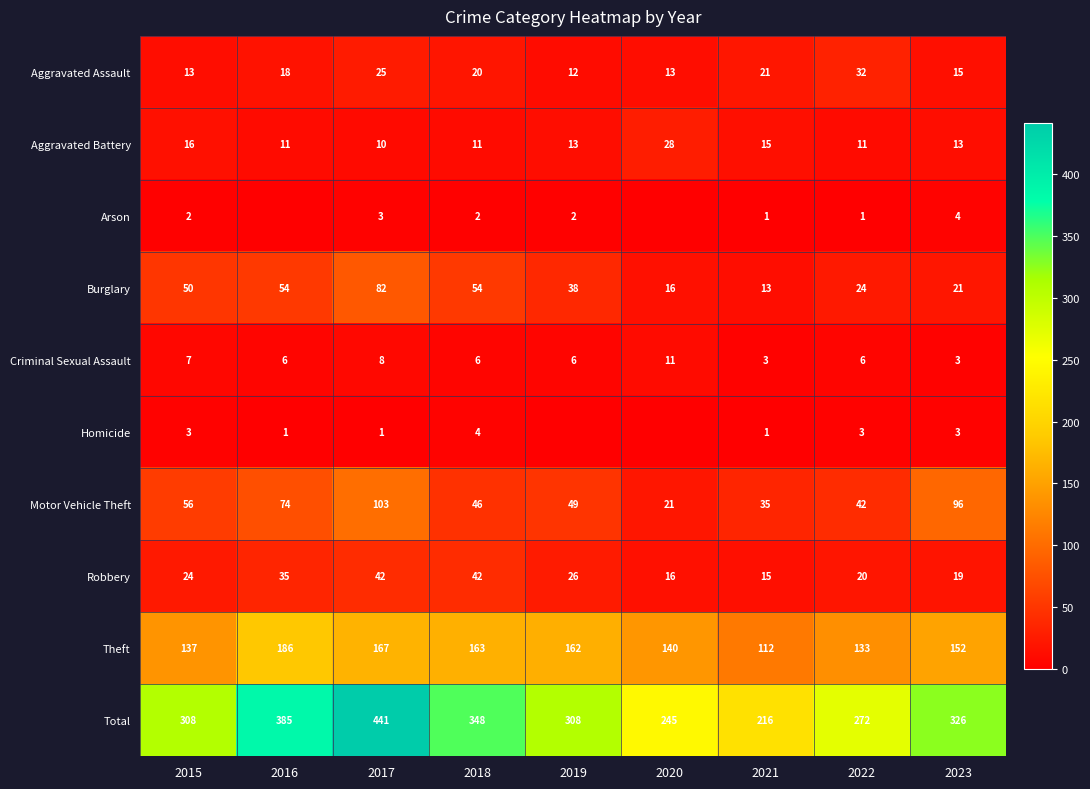

Between 2019 and 2022, which is larger?

2022